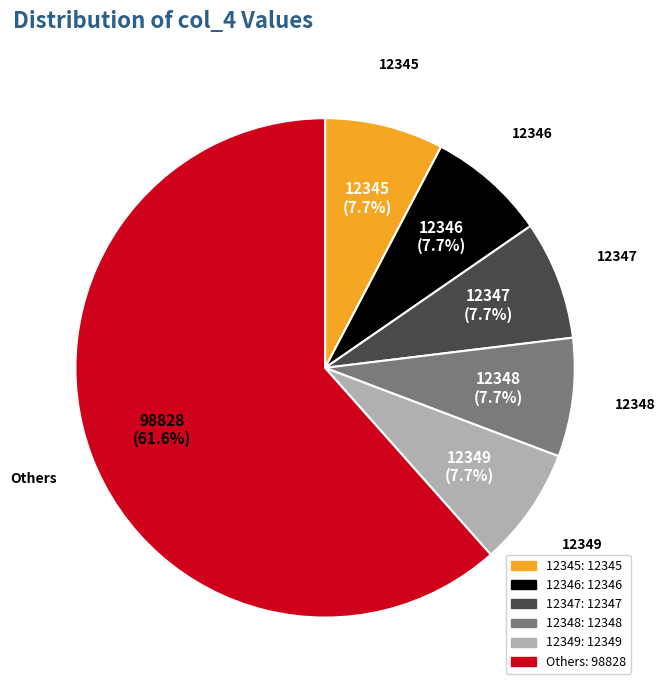

Is there a majority slice in this chart?

Yes